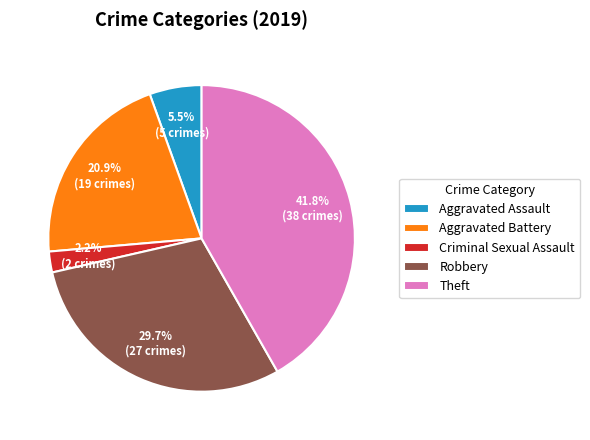

What percentage do Aggravated Battery and Theft together represent?

62.6%